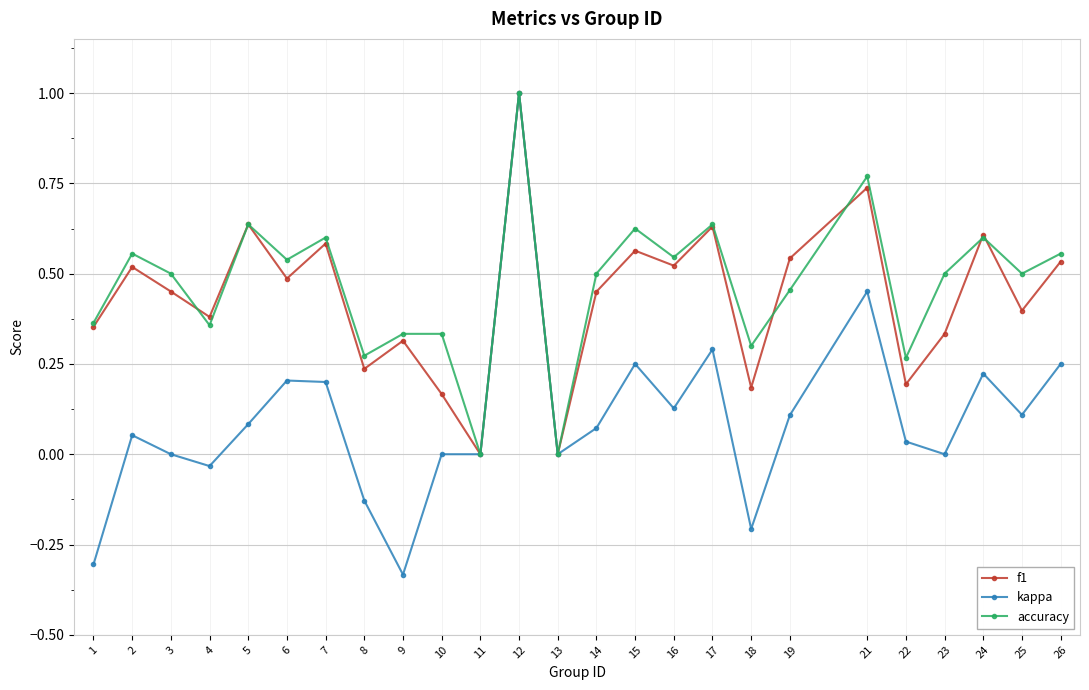

Rank the series at 18 from highest to lowest value.

accuracy, f1, kappa